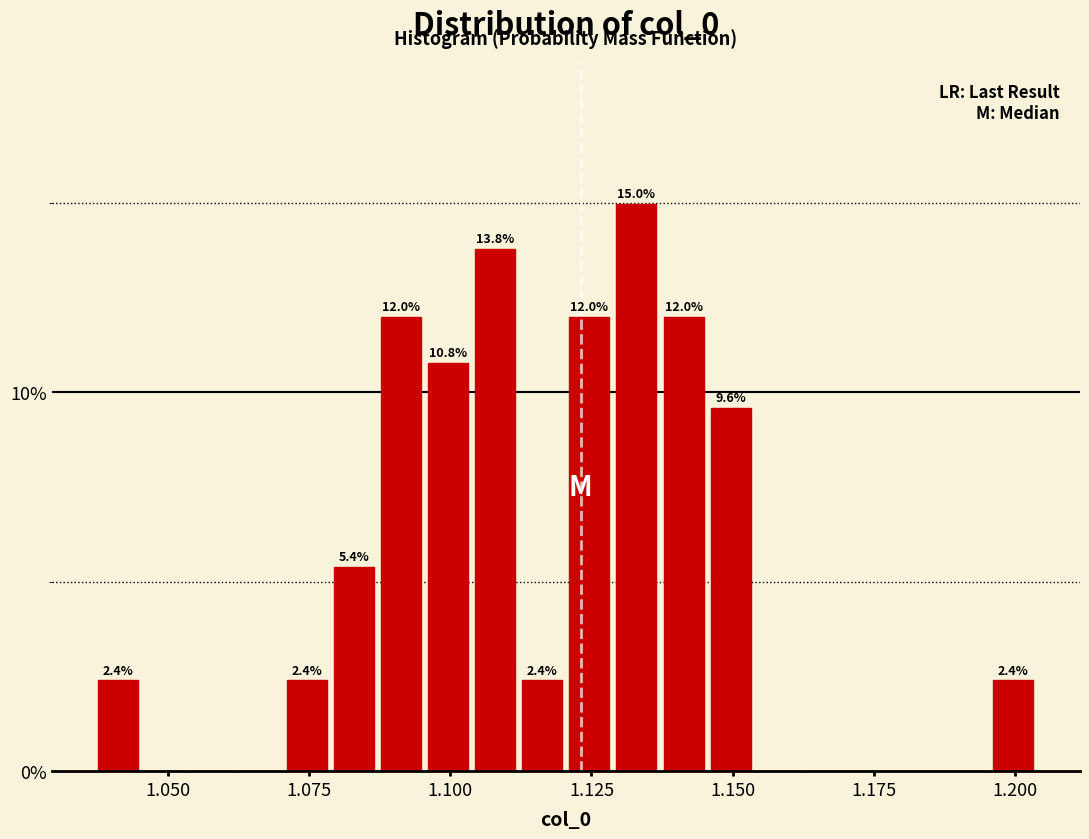

Read against the x-axis, roughly where is the centre of the tallest bar?

1.135